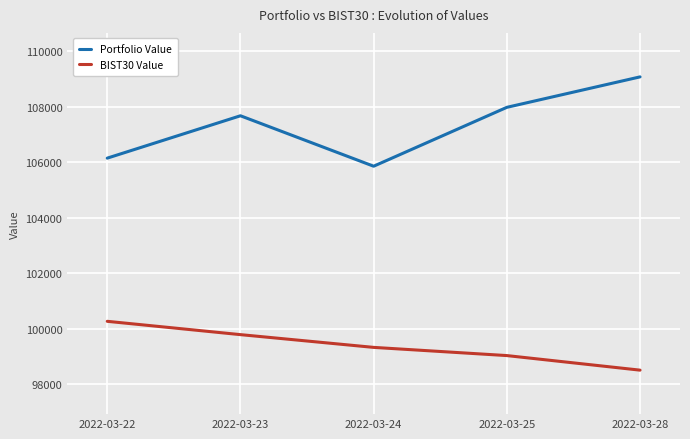

In Portfolio Value, how many points are lower than both neighbors (excluding endpoints)?

1